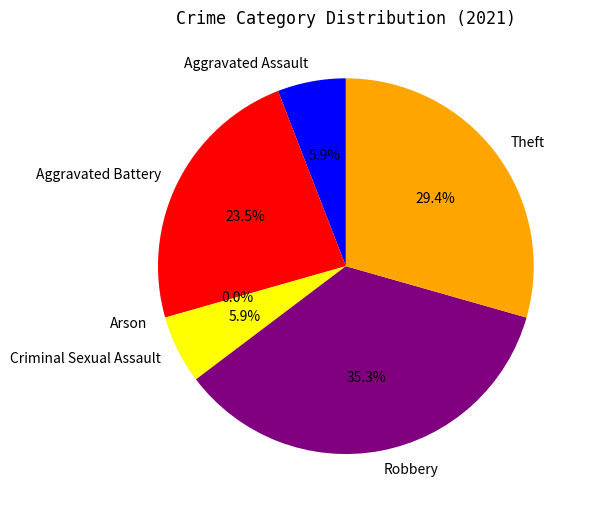

Which category has the biggest portion of the pie?

Robbery